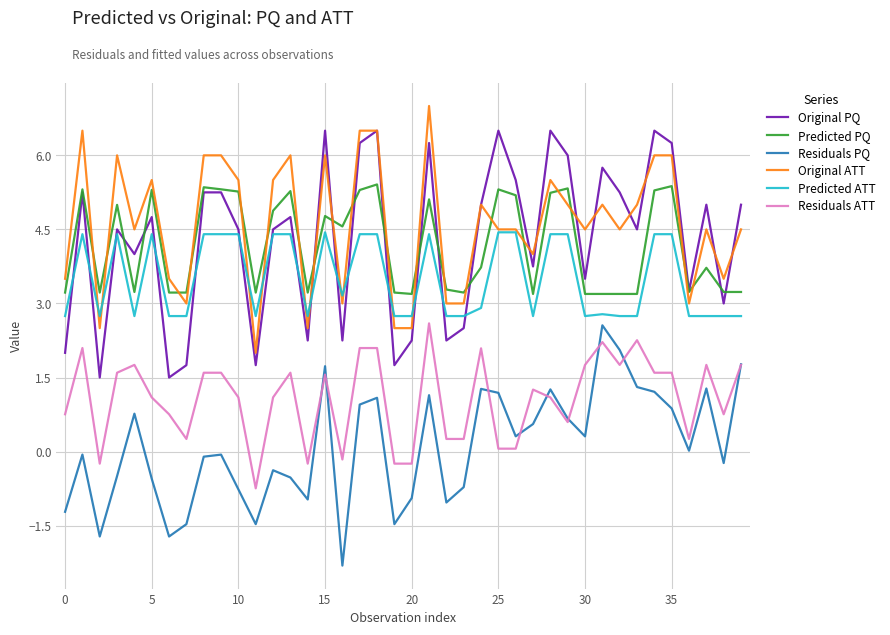

True or false: Original ATT and Residuals PQ intersect in this chart.

False